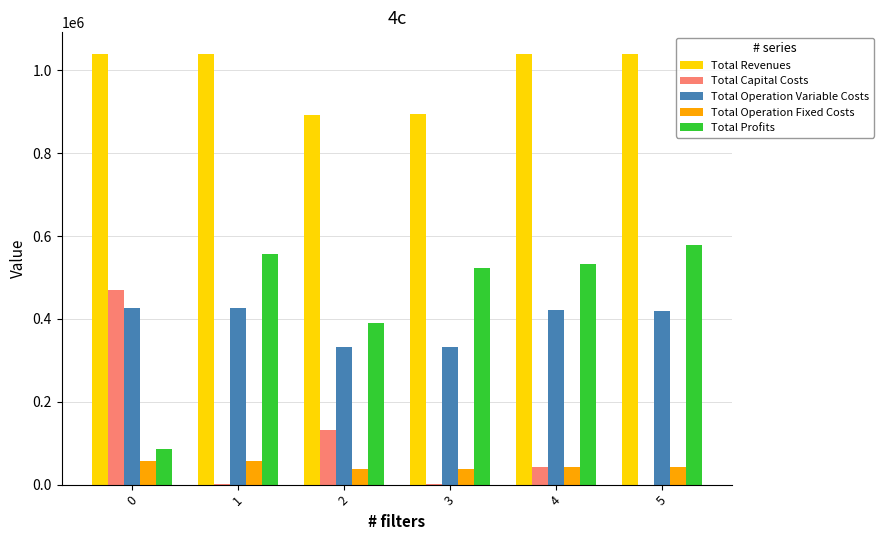

How many values in the Total Operation Fixed Costs series exceed 42264?

4